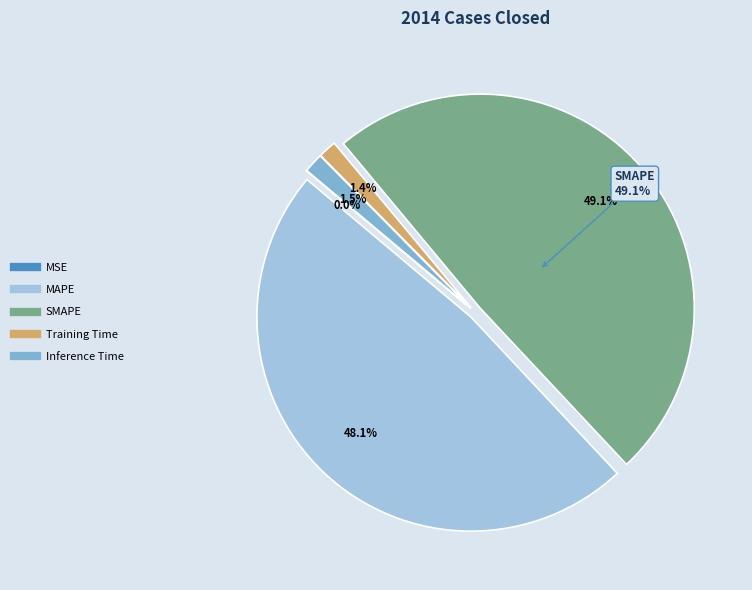

True or false: Inference Time accounts for 1% of the total.

True